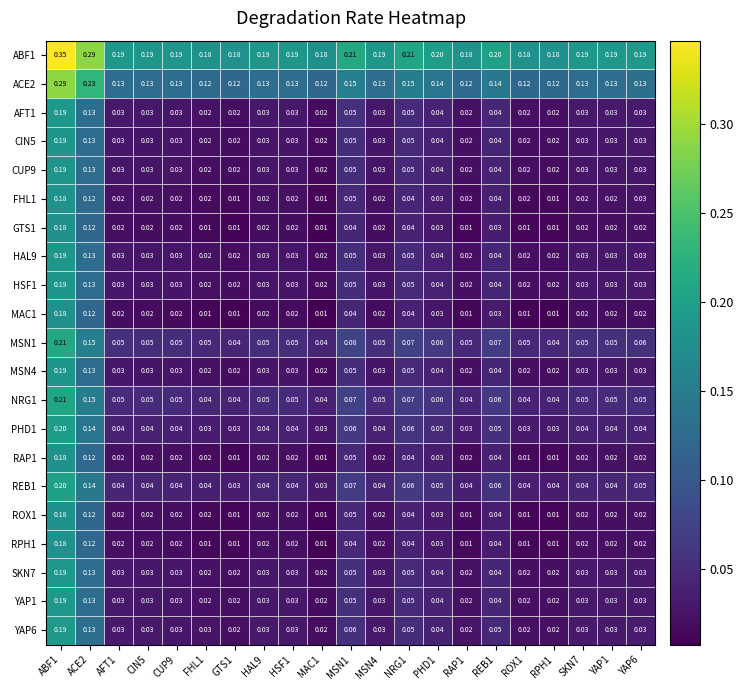

Is the value of ACE2 at ABF1 greater than the value of CIN5 at ROX1?

Yes